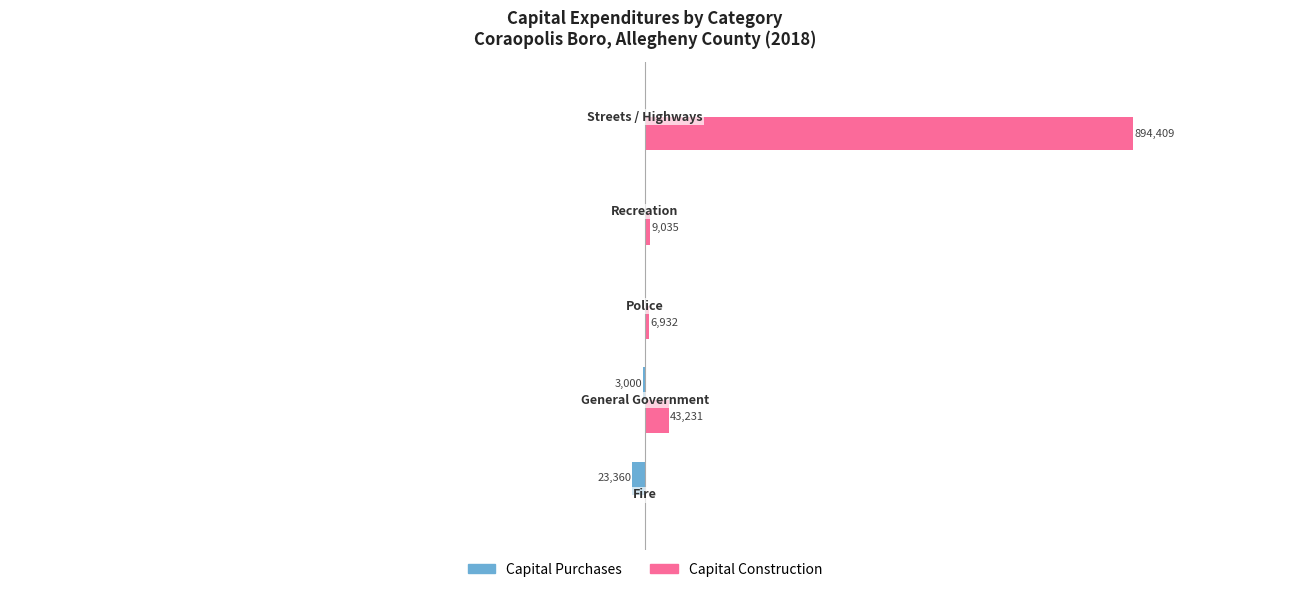

Which series has the largest total across all categories?

Capital Construction